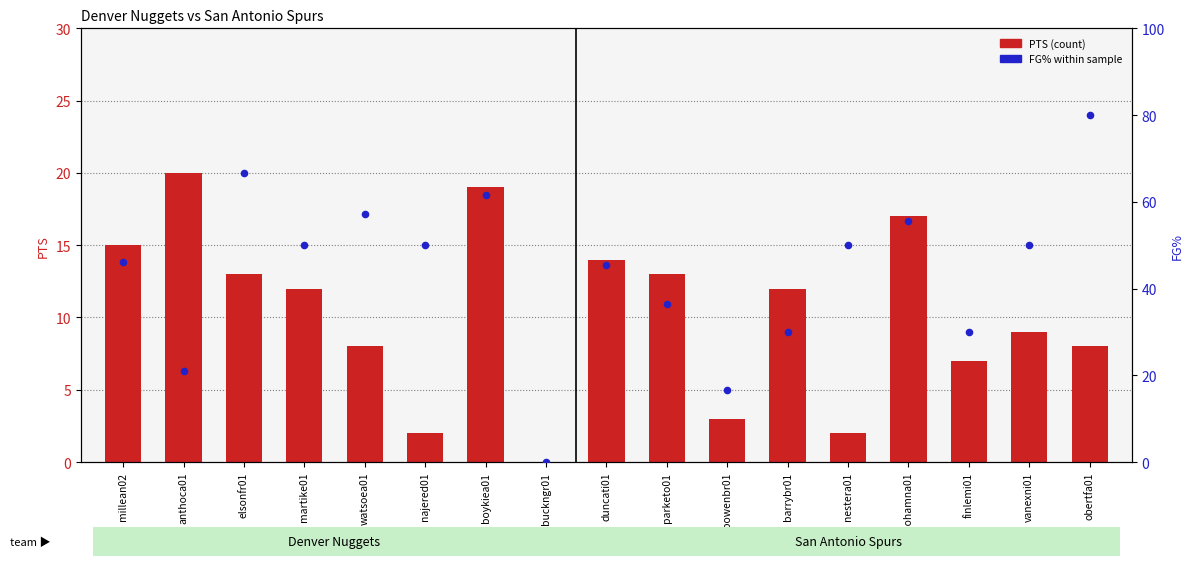

Which series reaches the maximum Y coordinate?

FG% (percentile rank within sample)